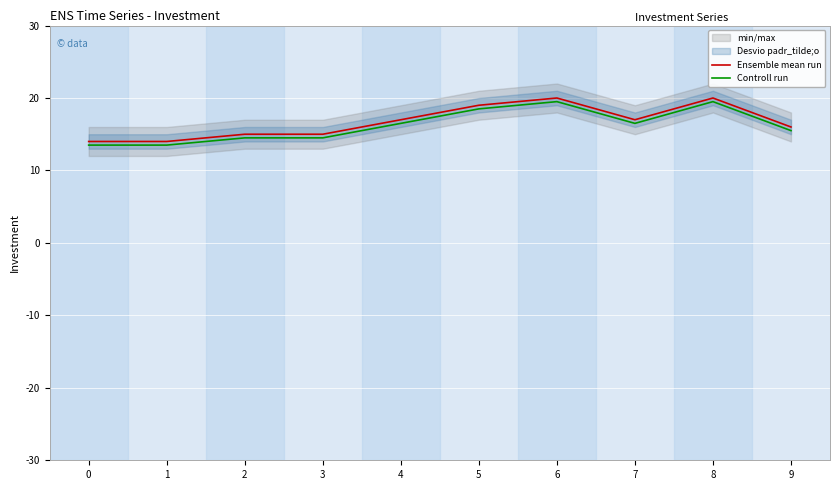

Read the Ensemble mean run value at 9.

16.0